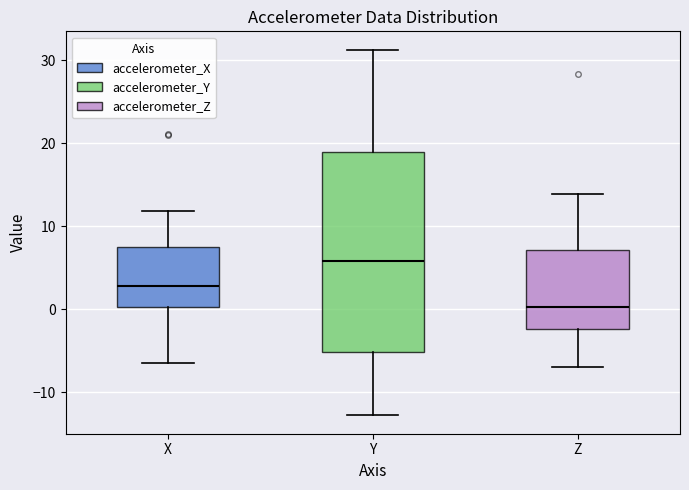

Reading left to right, read every box against the y-axis: the position of its median line, the range the box covers, and the ends of its whiskers. The values are not printed on the chart, so give them approximately, as read against the axis.

X: median 3, box 0 to 8, whiskers -6 to 12
Y: median 6, box -5 to 19, whiskers -13 to 31
Z: median 0, box -2 to 7, whiskers -7 to 14